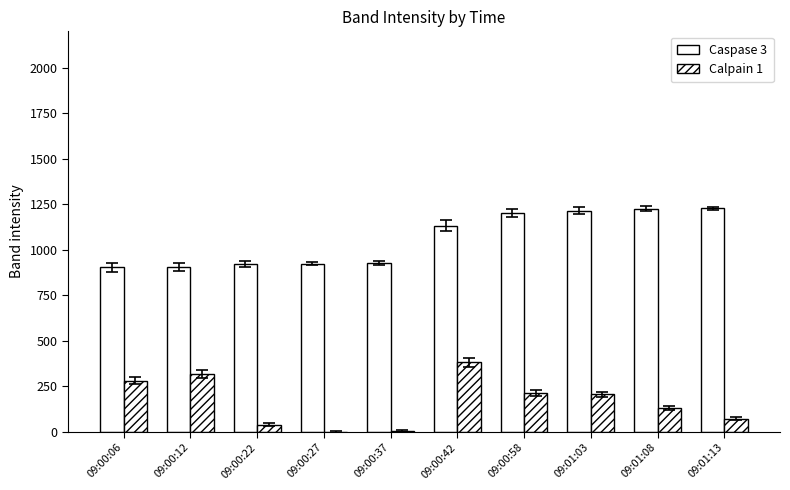

List the series in order of their peak value, highest first.

Caspase 3, Calpain 1